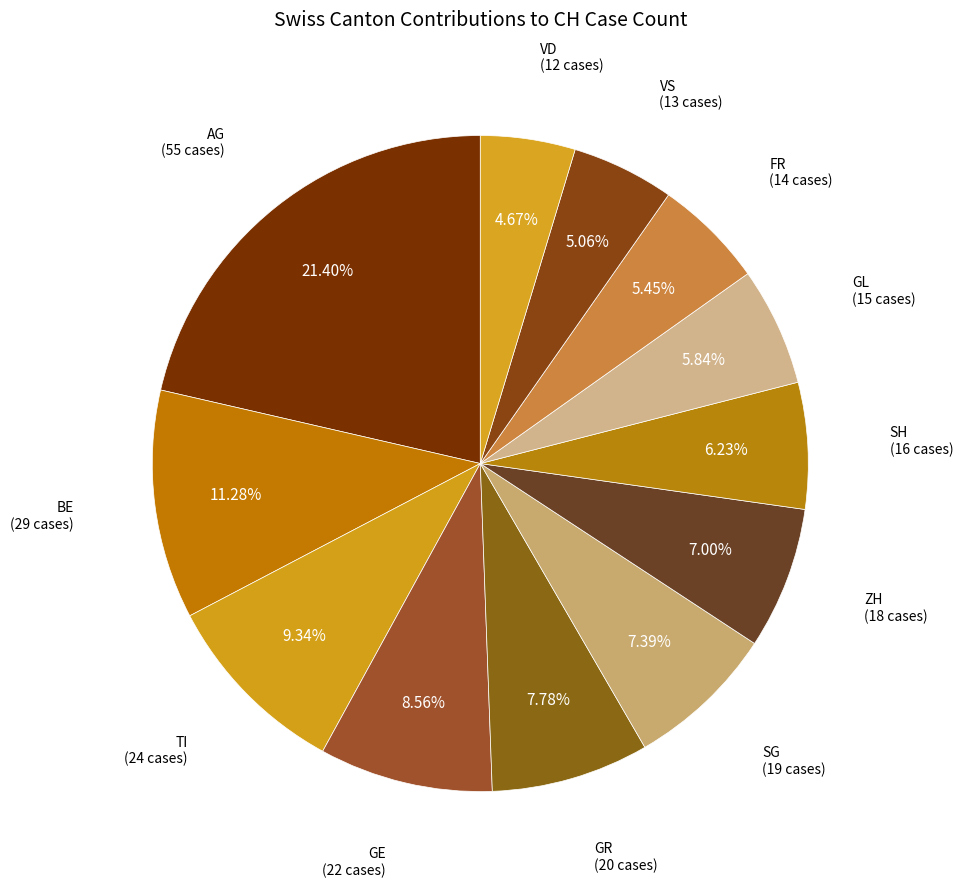

How much of the chart is everything except GR?

92.2%